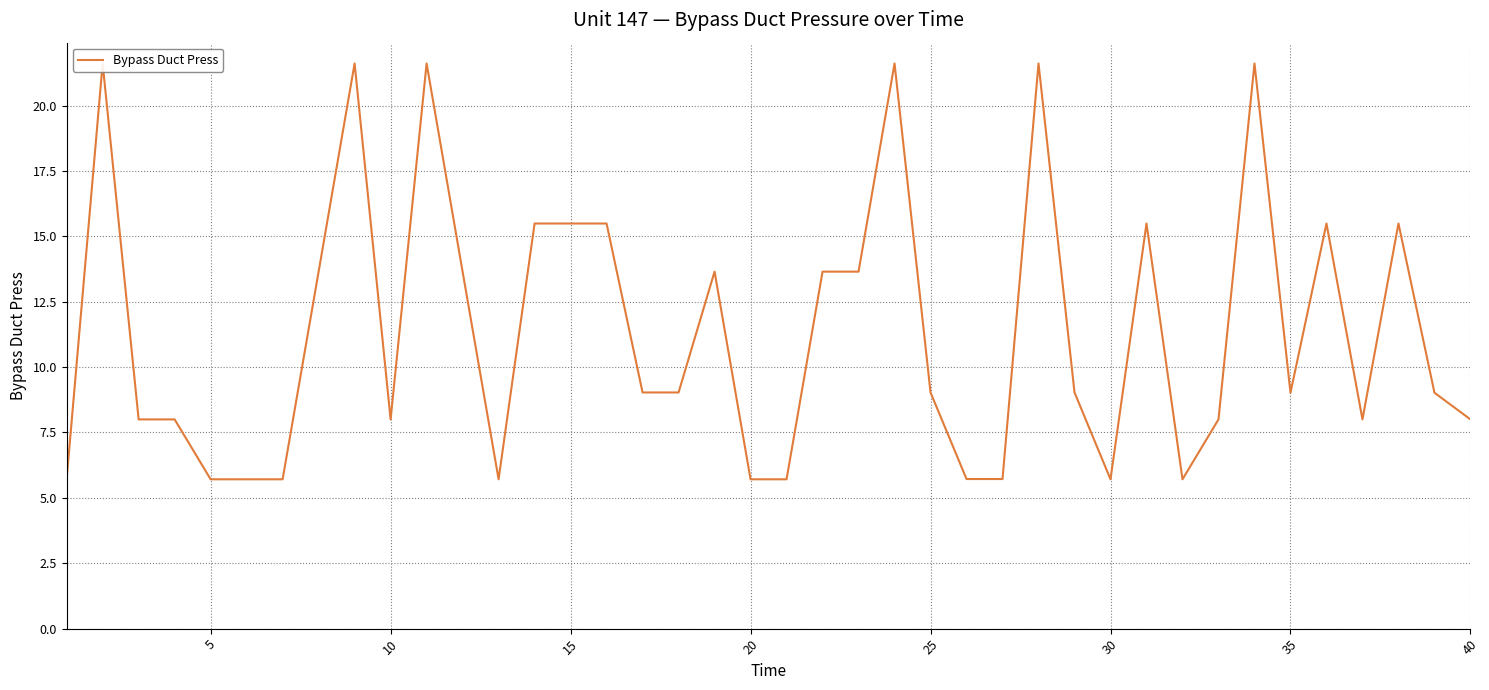

The value at 0 is 5.7. True or false?

True